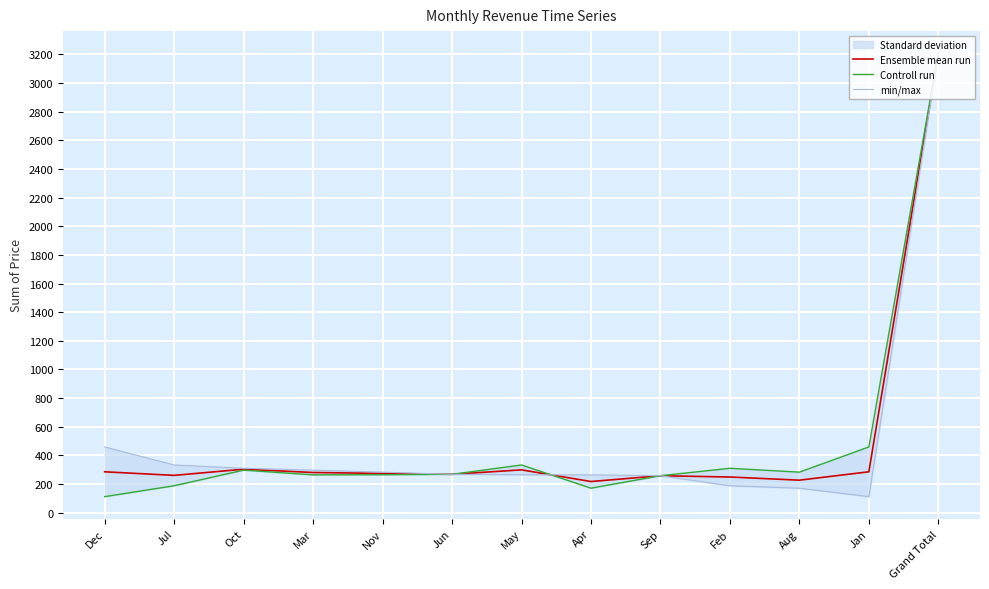

Between which two adjacent categories do min/max and Ensemble mean run first intersect?

May and Apr